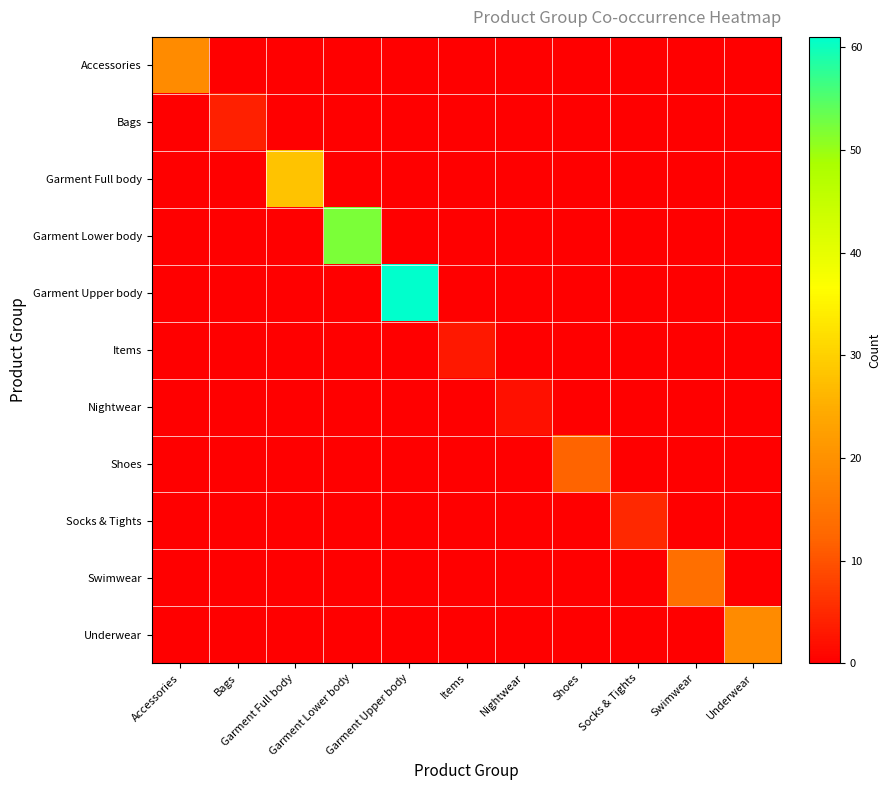

Which series changed the most between Shoes and Socks & Tights?

Shoes